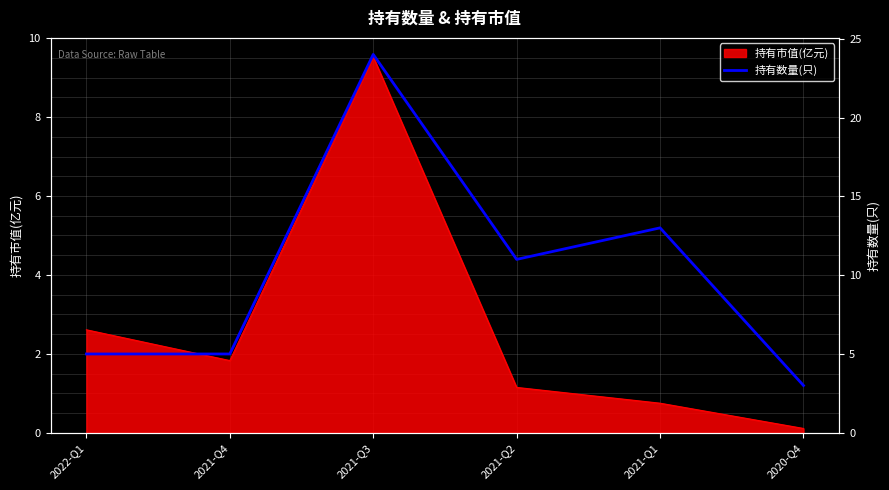

The value at 2020-Q4 is 3. True or false?

True